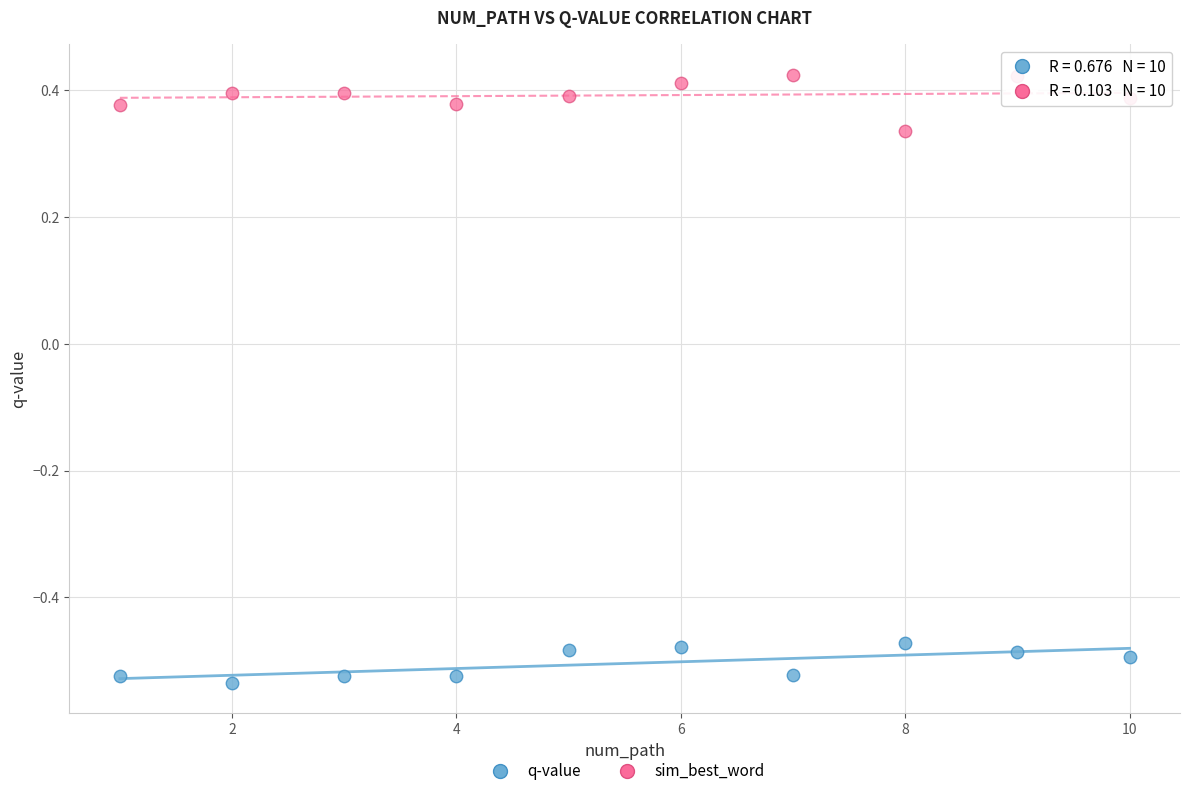

Which series contains the lowest Y value?

q-value